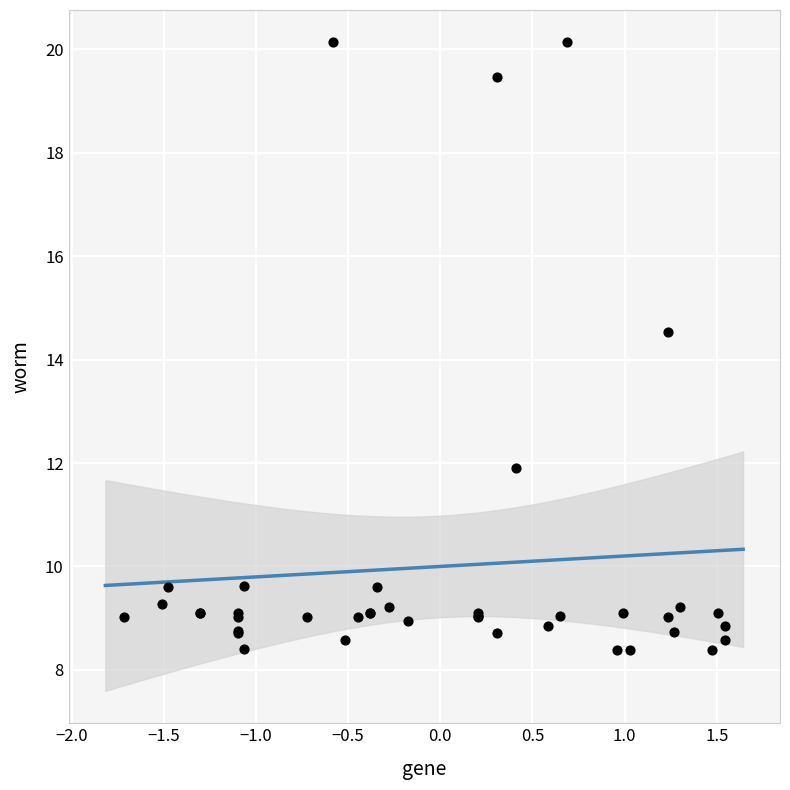

What Y value in the scatter plot is closest to 14?

14.5